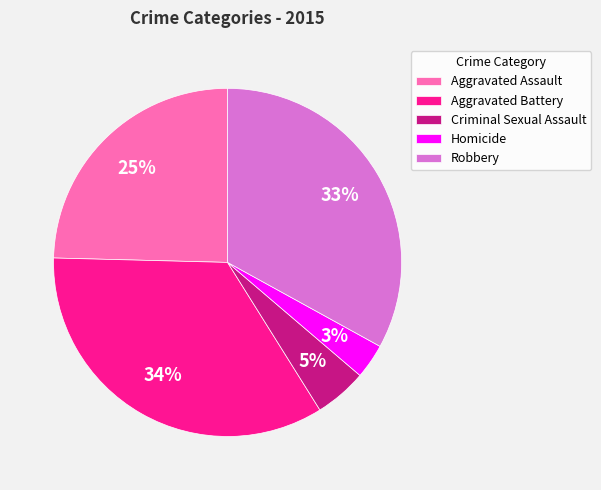

What percentage is the Aggravated Battery slice, to the nearest percent?

34%